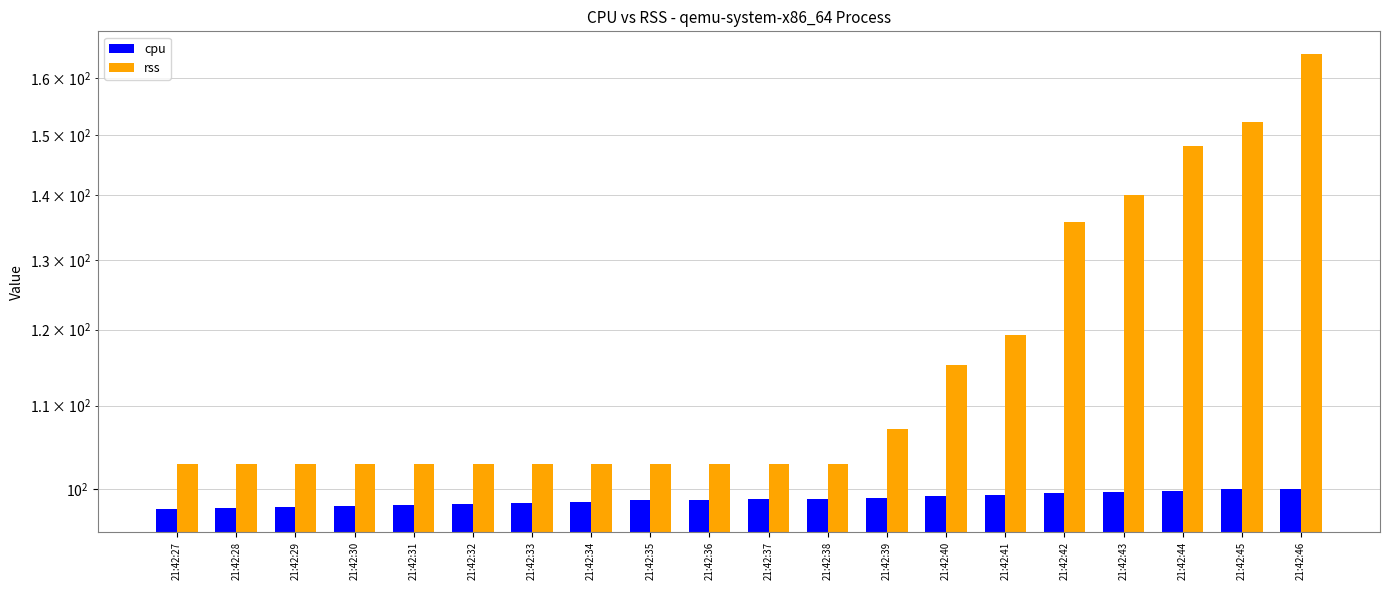

At how many categories does at least one series exceed 155?

1